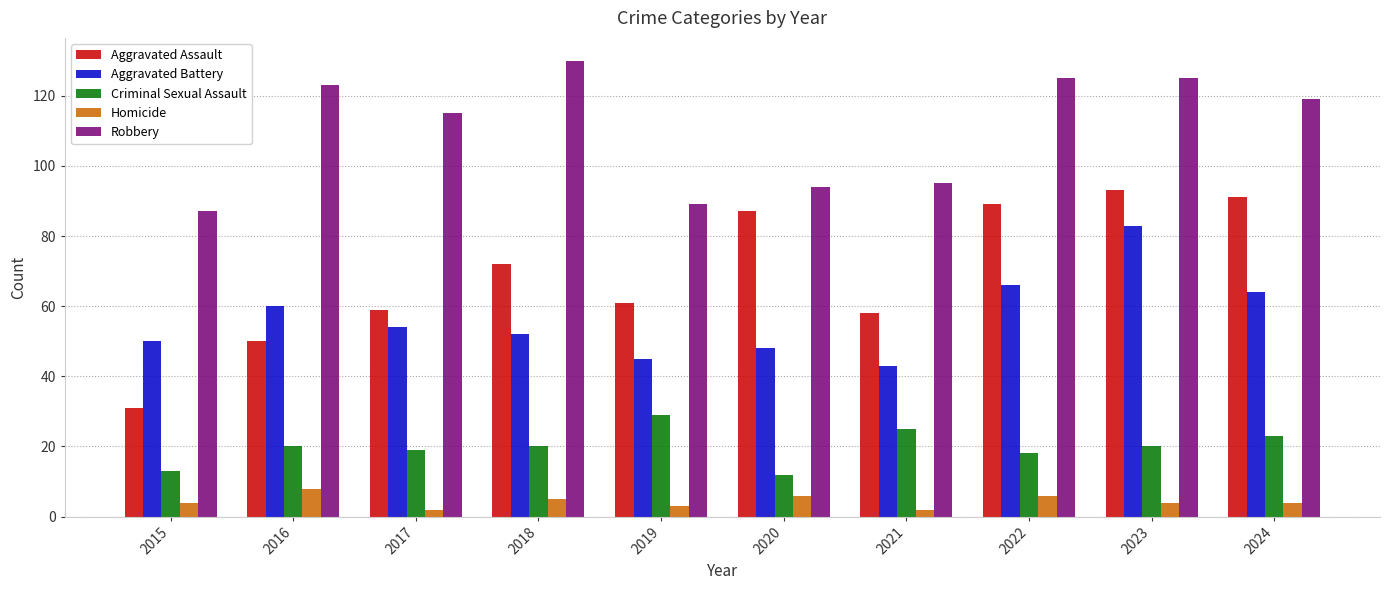

What is the maximum value shown in the chart?

130